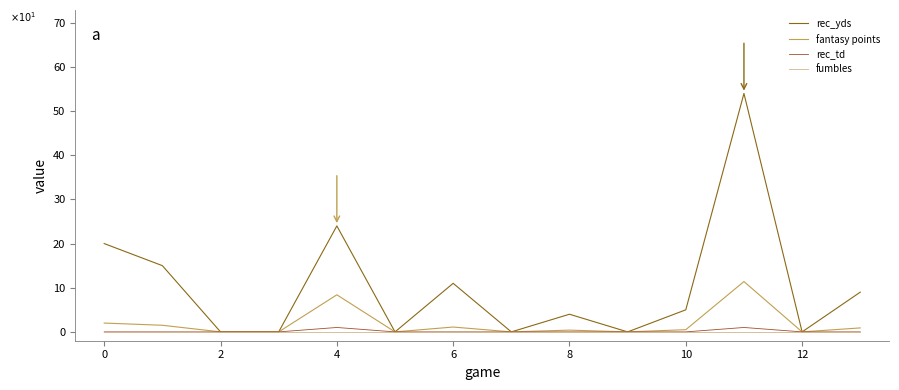

What is the average value of the fantasy points series?

1.9